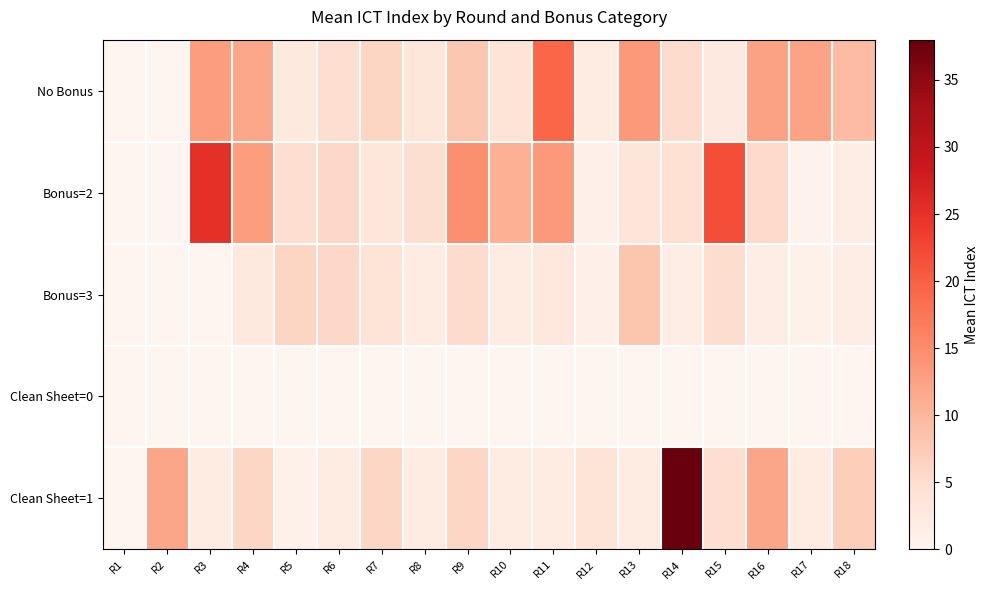

Between R4 and R7, which series saw the biggest shift?

Bonus=2